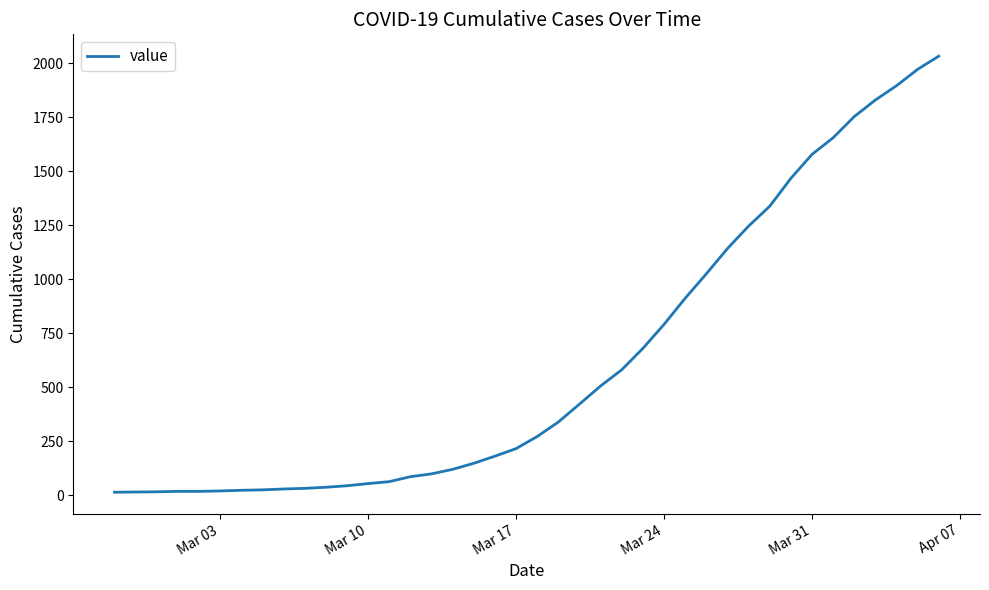

What is the minimum value shown in the chart?

13